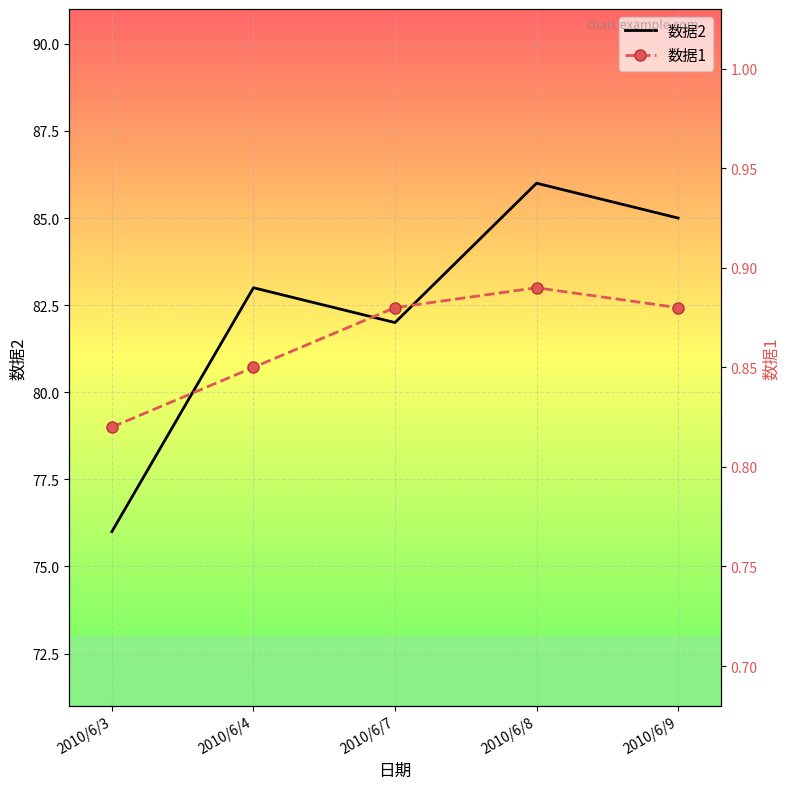

The 数据1 series shows 0.9 at 2010/6/8. True or false?

True